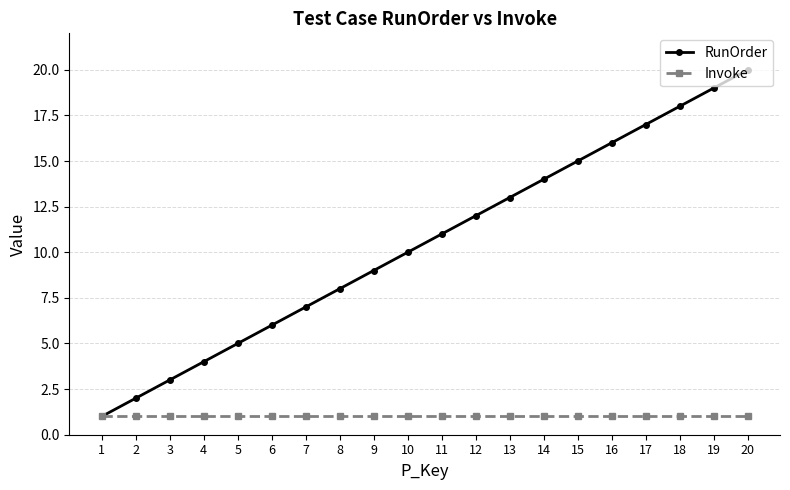

Rank the series at 12 from highest to lowest value.

RunOrder, Invoke